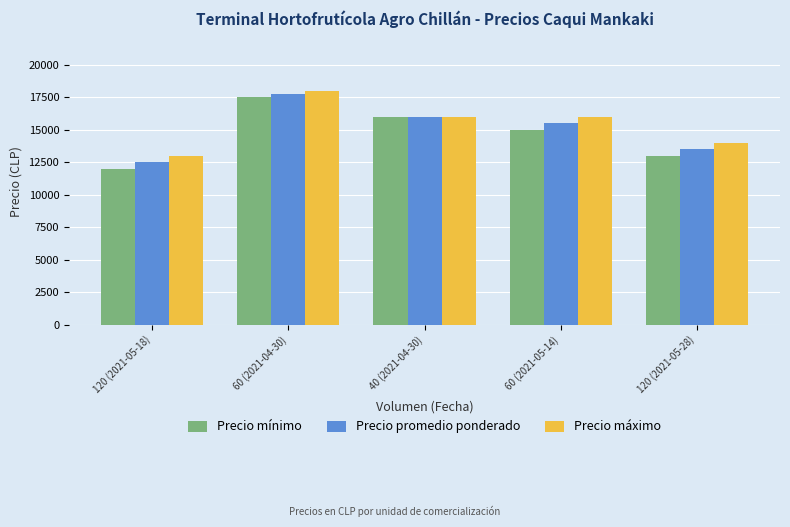

At 120 (2021-05-28), list the series in order from largest to smallest.

Precio máximo, Precio promedio ponderado, Precio mínimo